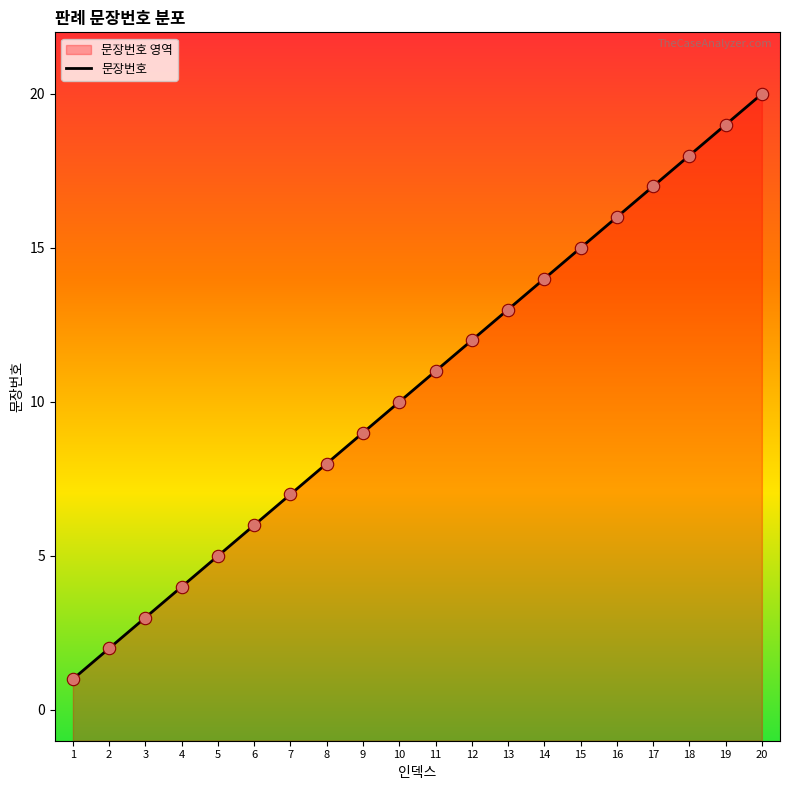

Between 3 and 15, which is larger?

15